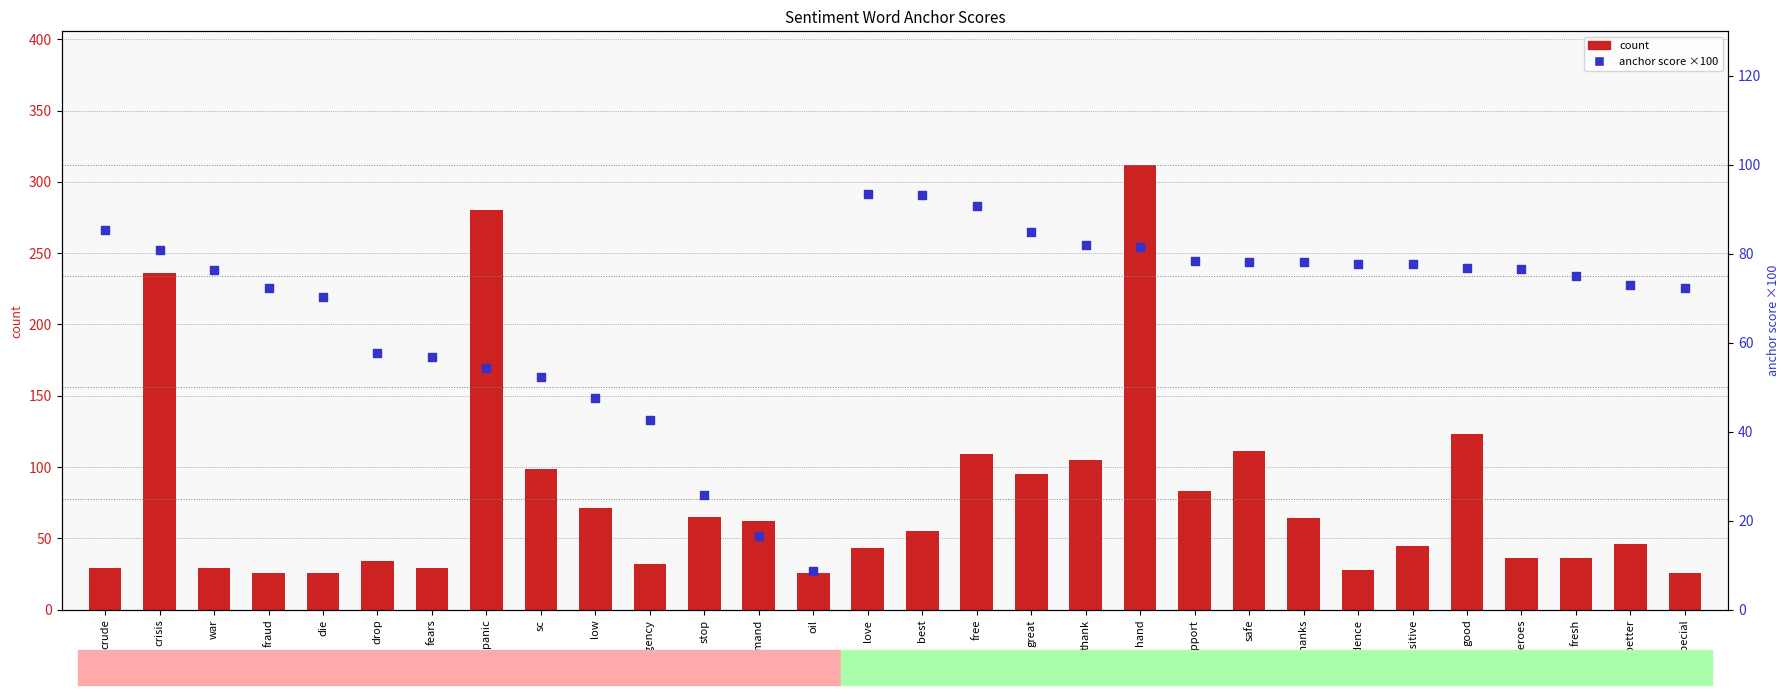

What are all the series names shown in the legend?

count, anchor score (×100)